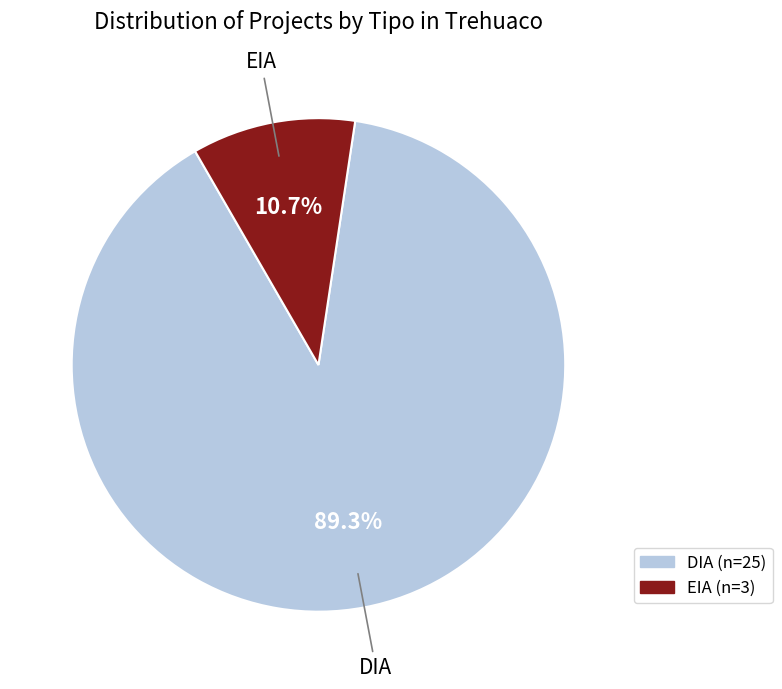

To the nearest percent, what is the difference between the EIA and DIA slice percentages?

79%